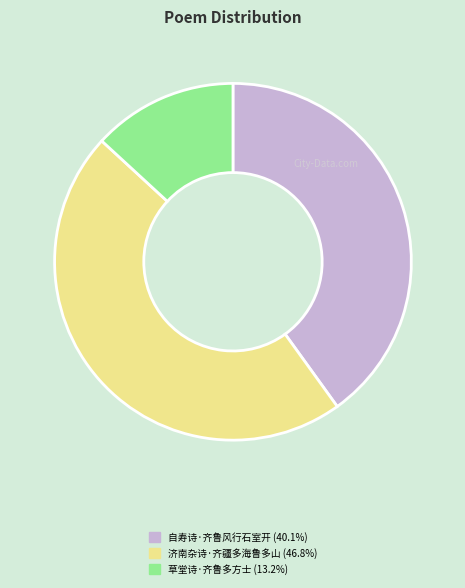

Rank the categories by value from lowest to highest.

草堂诗·齐鲁多方士, 自寿诗·齐鲁风行石室开, 济南杂诗·齐疆多海鲁多山